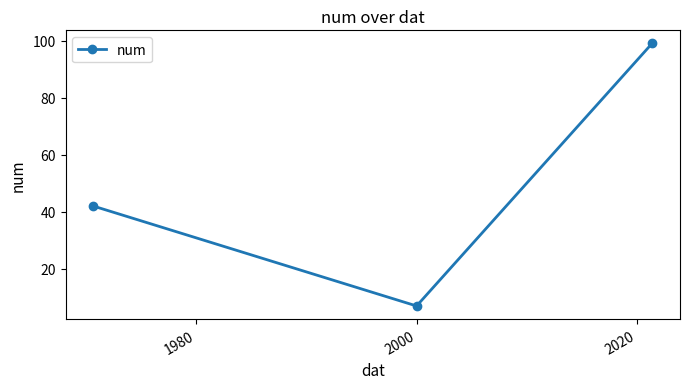

Count the values in the range 7 to 99.

3